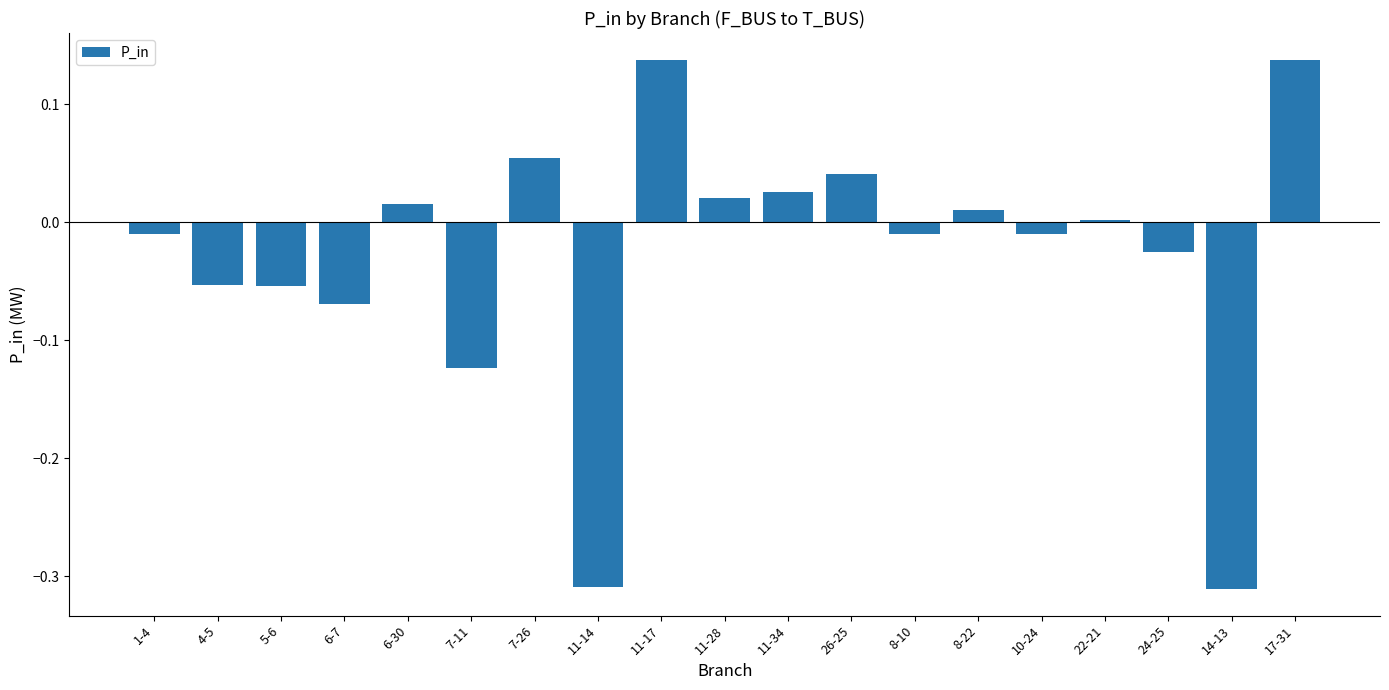

Between 8-22 and 11-34, which is larger?

11-34